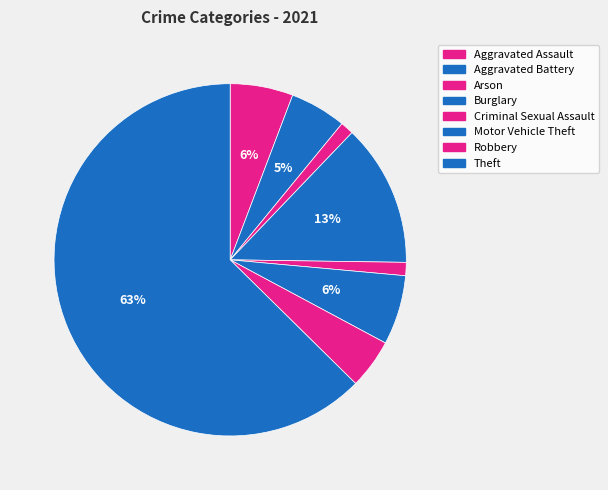

To the nearest percent, what is the average slice percentage?

12%